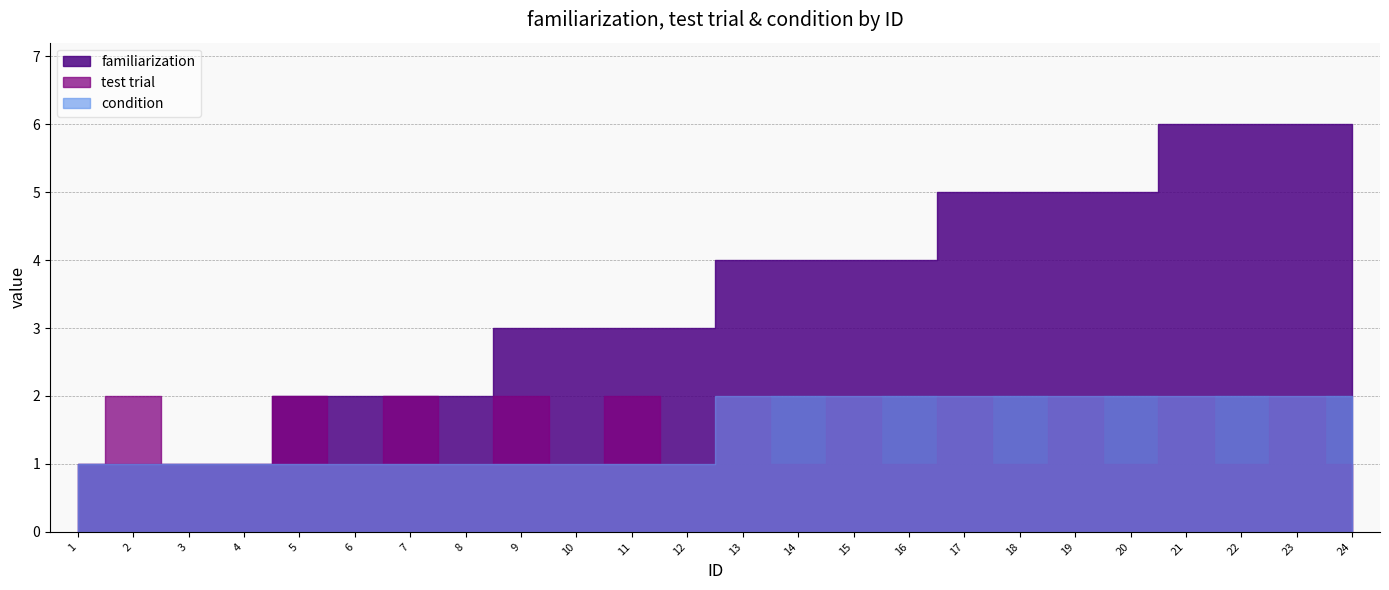

Which series has the widest spread of values?

familiarization